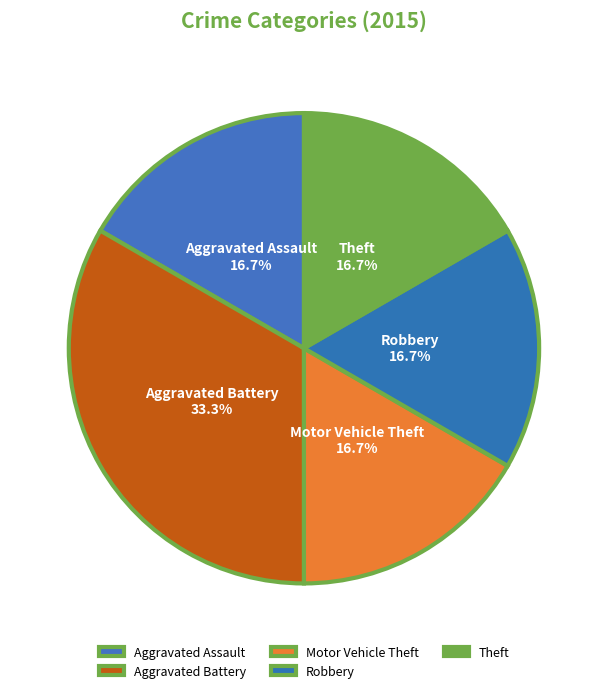

The Theft slice represents 17% of the pie. True or false?

True